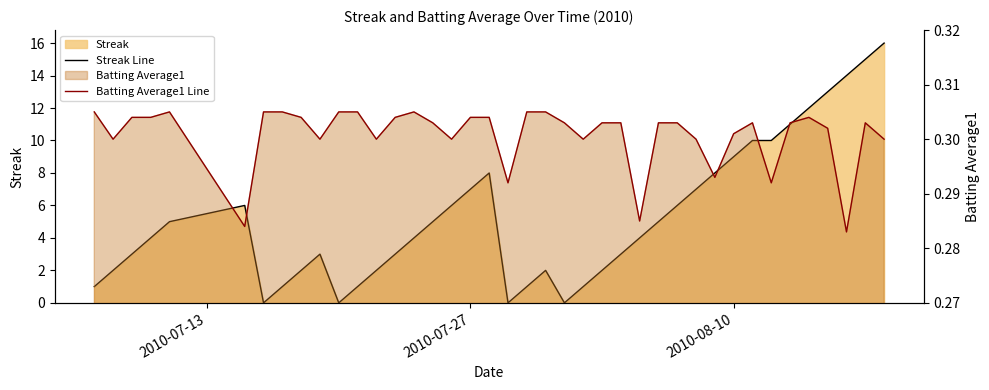

List the series in order of their peak value, highest first.

Streak Line, Batting Average1 Line